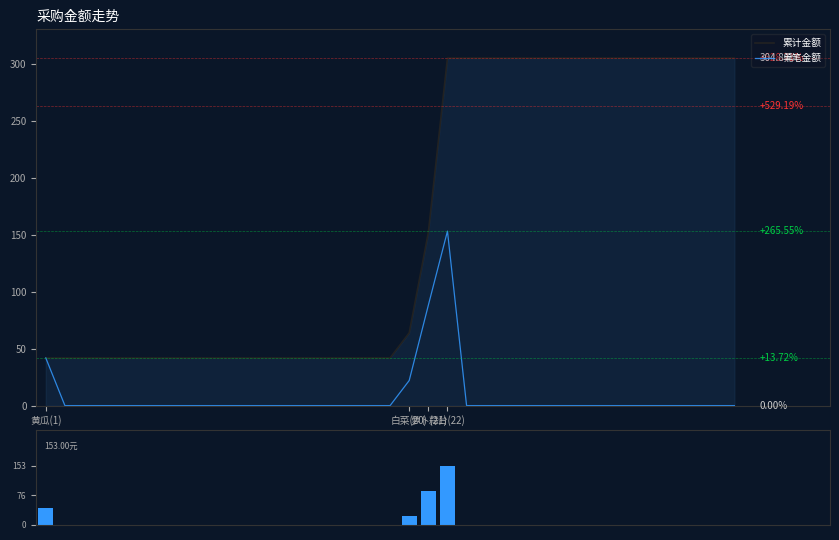

What is the sum of the 累计金额 values at 32 and 24?

609.6